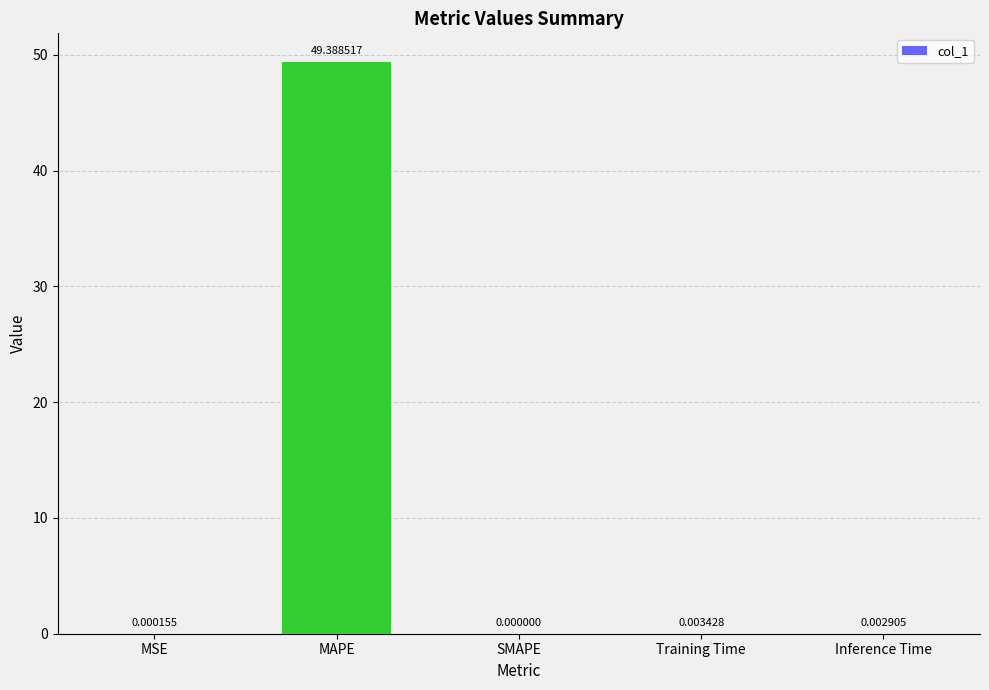

Which has a higher value, MSE or SMAPE?

MSE